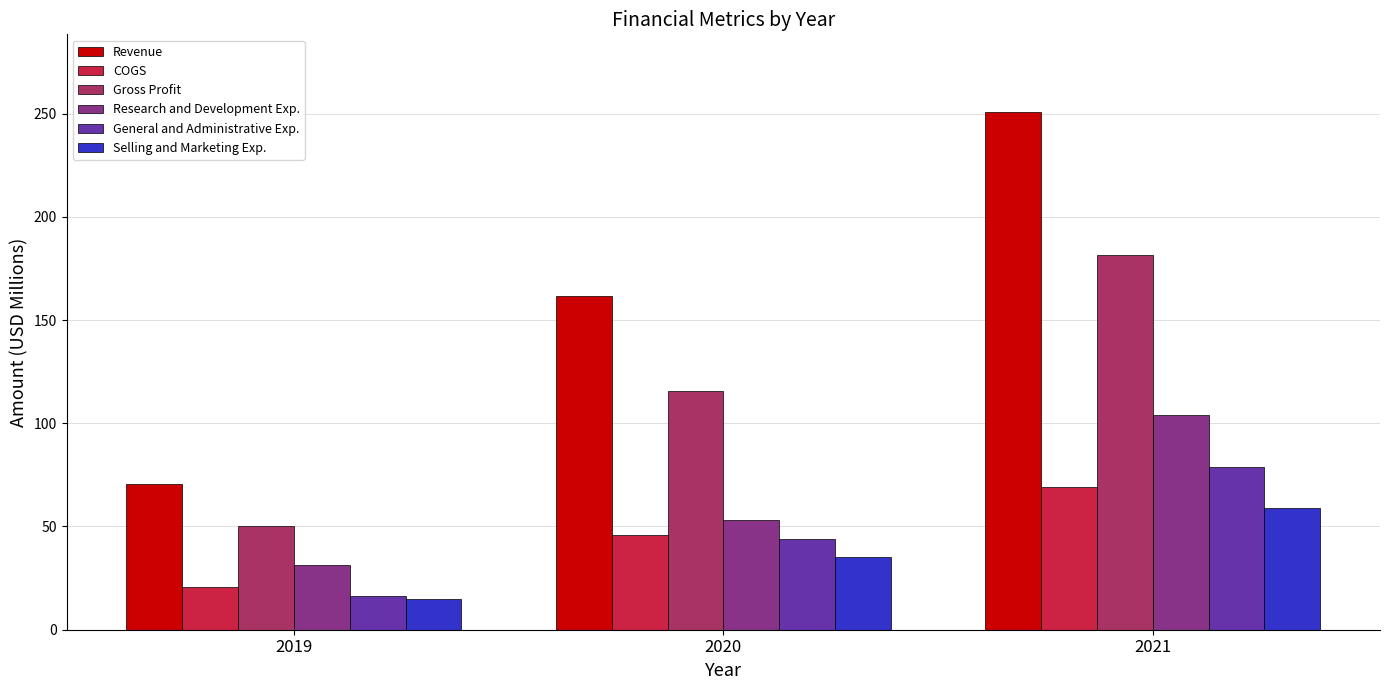

List the labels in order of Selling and Marketing Exp. value, largest first.

2021, 2020, 2019